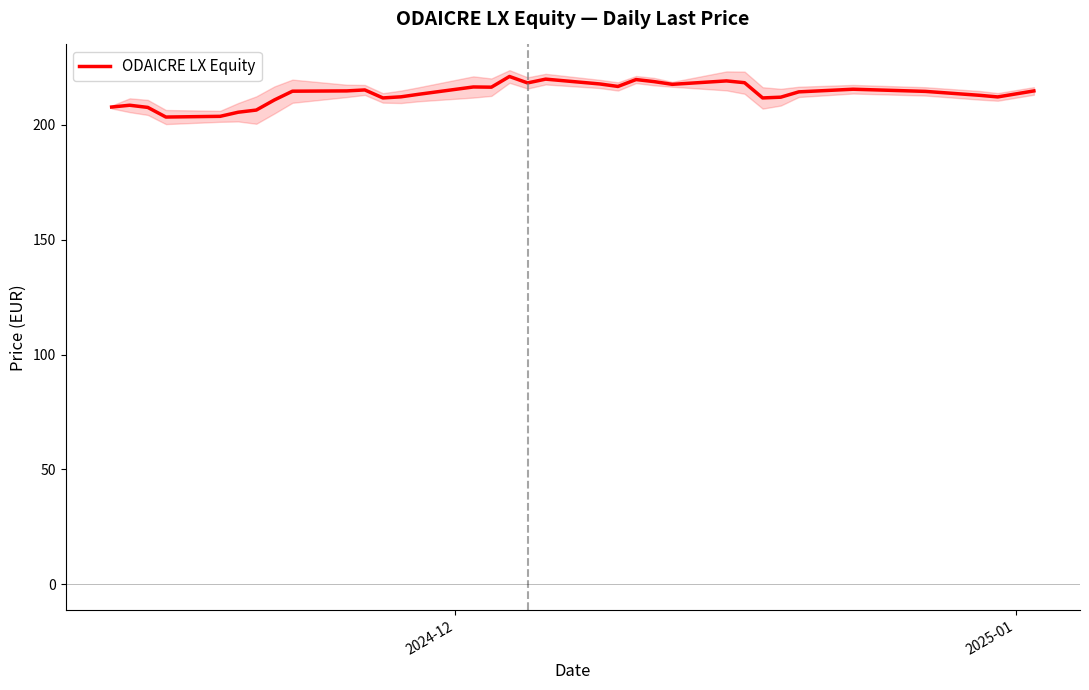

How many lines are shown in the chart?

1